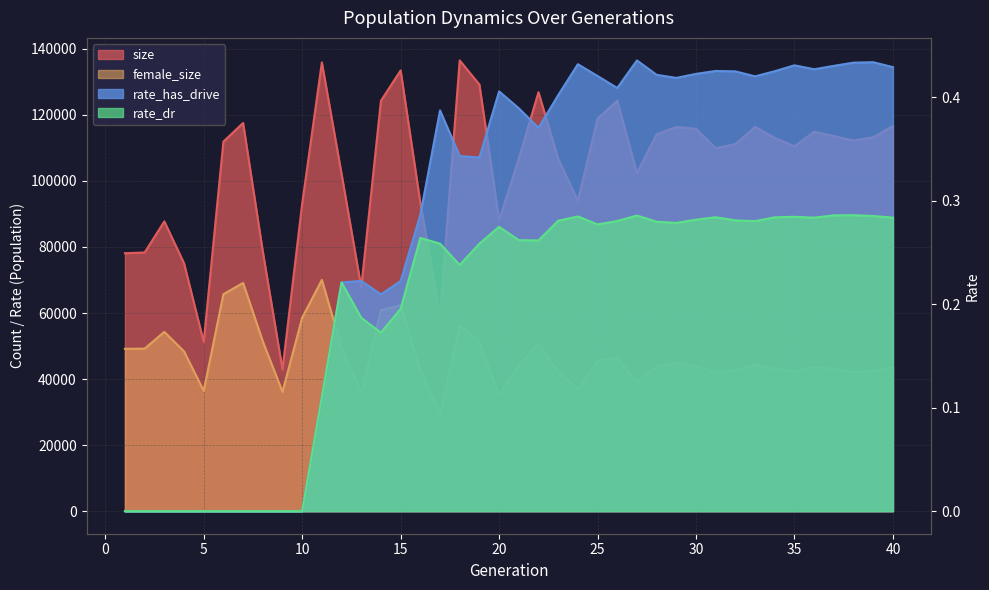

Which label corresponds to the largest value in the chart?

18